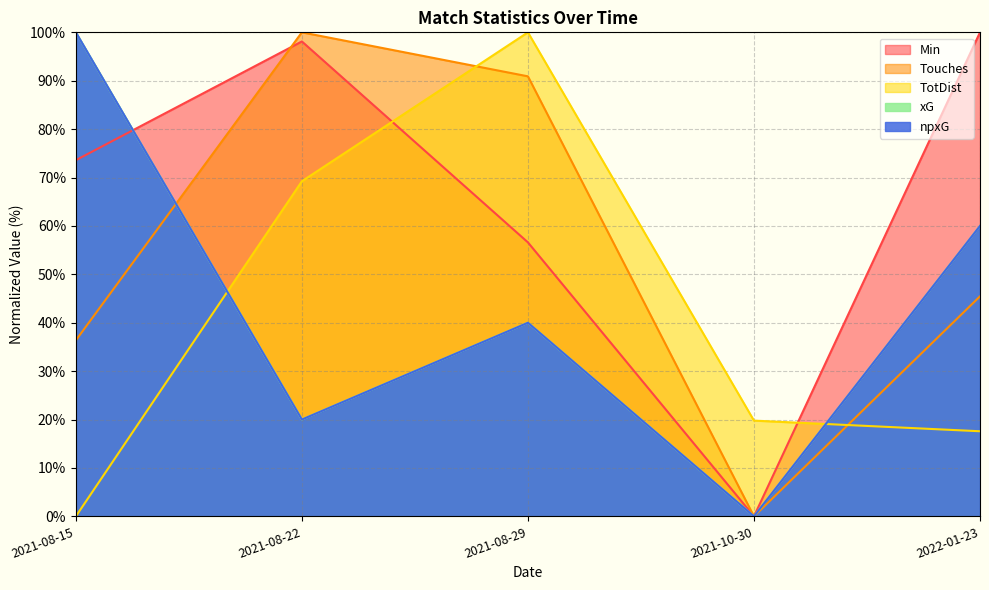

In xG, how many points are higher than both neighbors (excluding endpoints)?

1